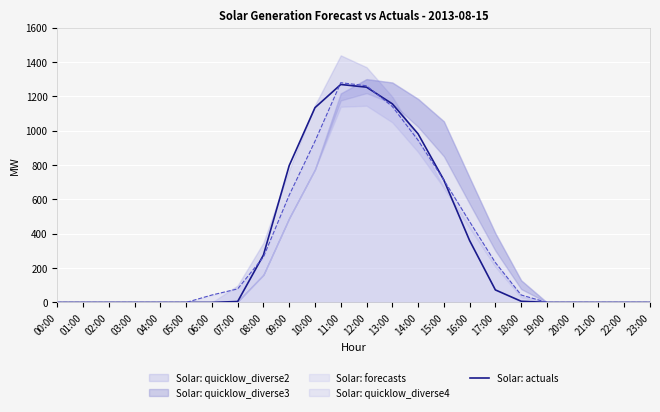

Reading left to right, extract all data points from this chart.

00:00=0.0	01:00=0.0	02:00=0.0	03:00=0.0	04:00=0.0	05:00=0.0	06:00=0.0	07:00=5.3	08:00=275.9	09:00=796.6	10:00=1133.7	11:00=1268.6	12:00=1253.0	13:00=1156.0	14:00=981.2	15:00=712.6	16:00=360.1	17:00=72.8	18:00=6.8	19:00=0.0	20:00=0.0	21:00=0.0	22:00=0.0	23:00=0.0